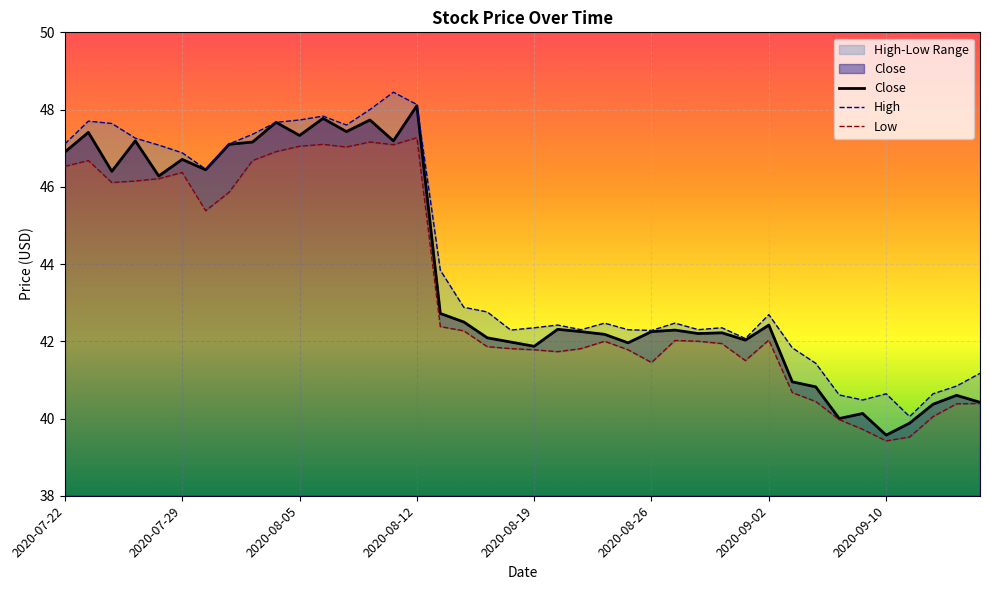

True or false: Close has a value of 47.3 at 2020-08-05.

True